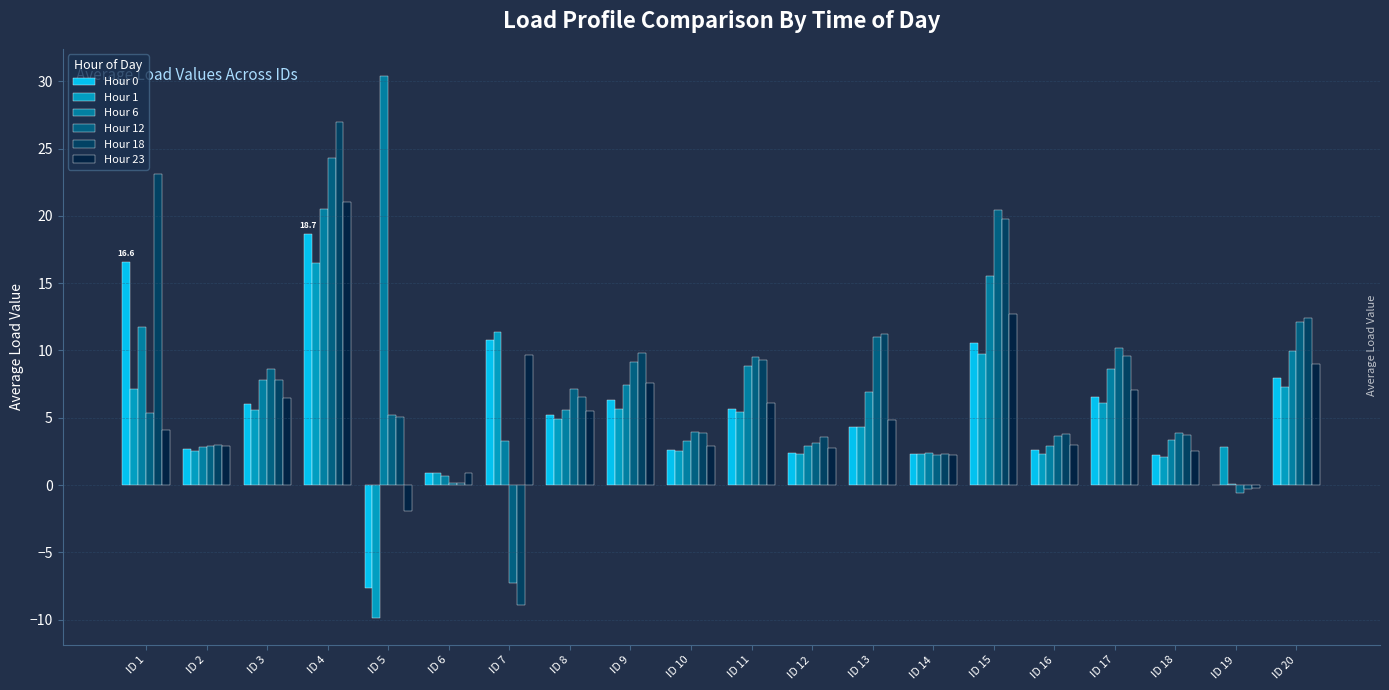

Which series changed the most between ID 3 and ID 12?

Hour 12